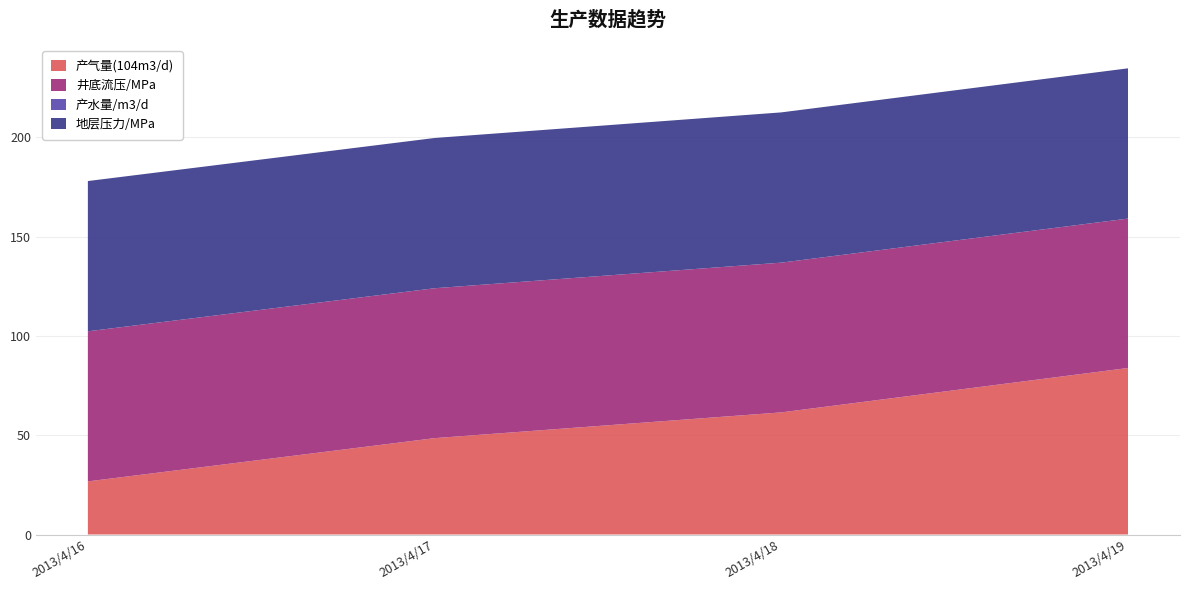

Reading left to right, transcribe all the data shown in this chart.

产气量(104m3/d): 26.7	48.5	61.5	83.8
井底流压/MPa: 75.6	75.5	75.4	75.2
产水量/m3/d: 0.0	0.0	0.0	0.0
地层压力/MPa: 75.6	75.6	75.6	75.6